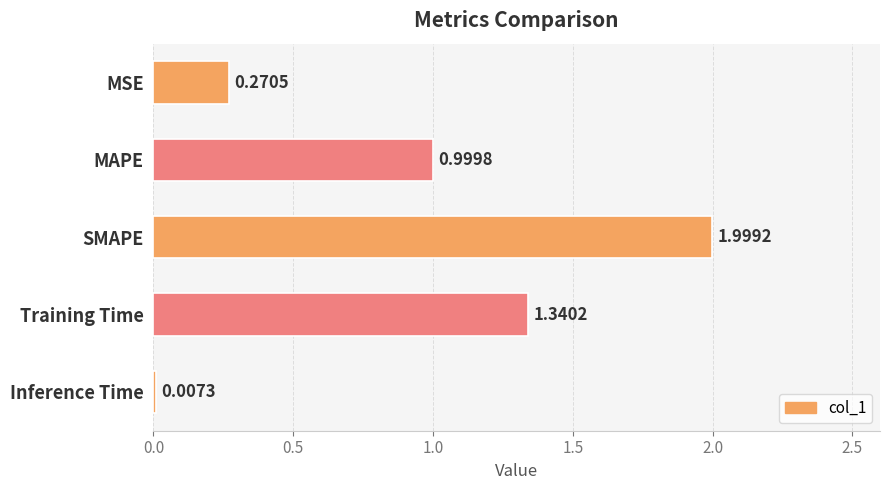

Which category has the highest value across all series?

SMAPE